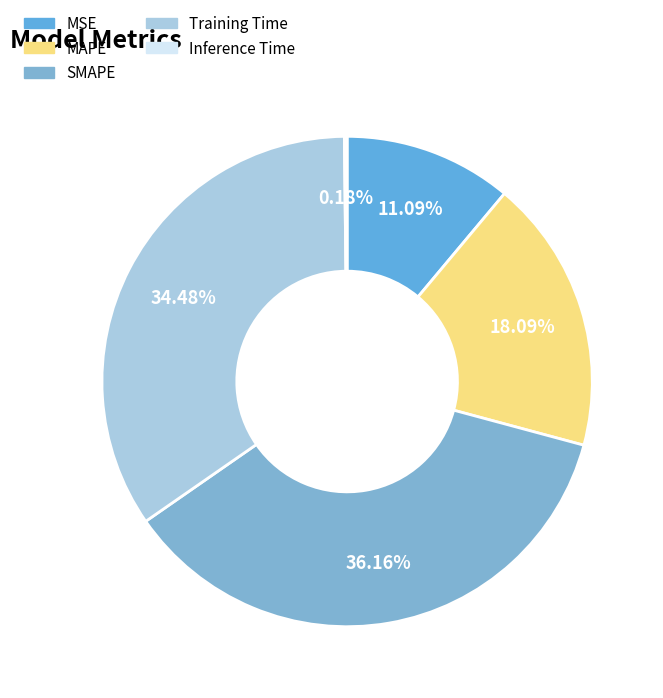

To the nearest percent, what percentage of the pie is Training Time?

34%